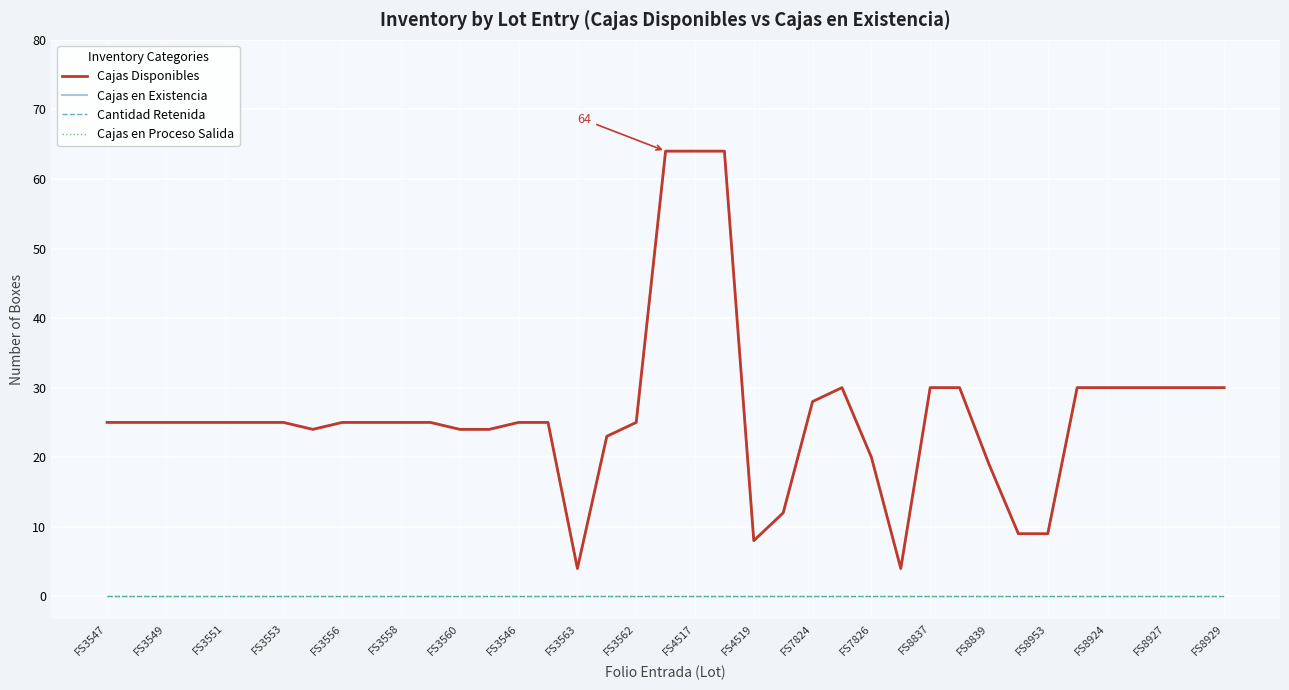

Which series has the largest total across all categories?

Cajas Disponibles